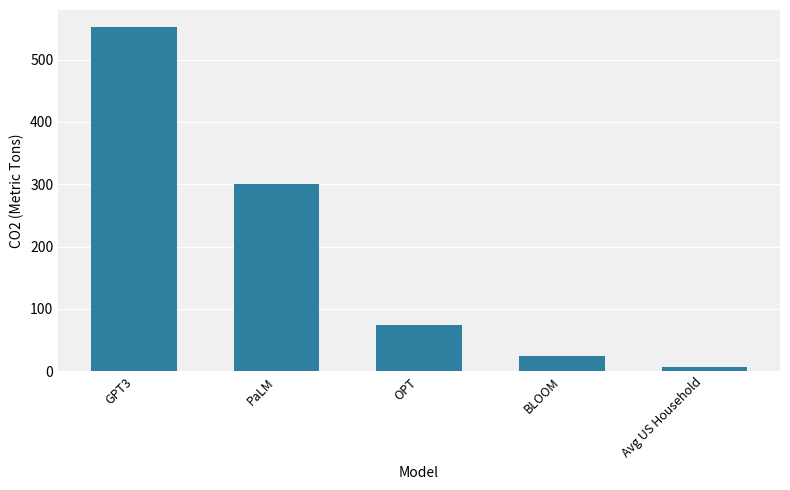

What is the sum of all values?

958.3